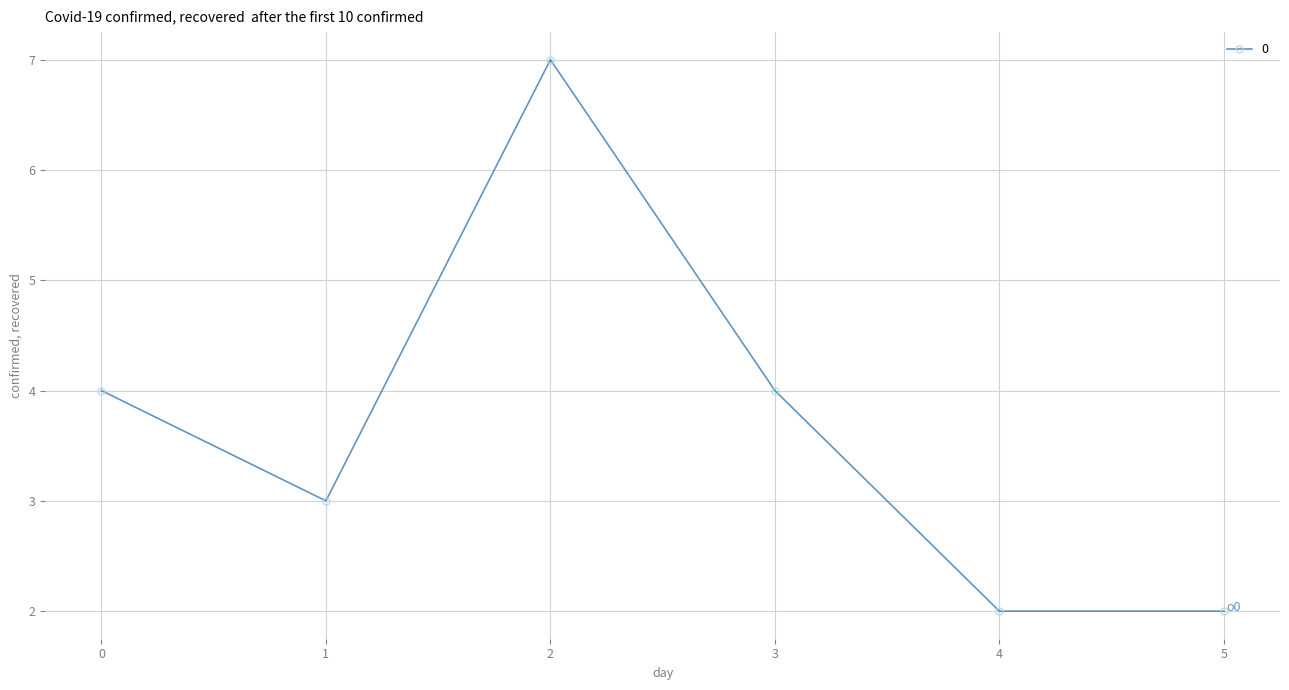

What is the sum of all values?

22